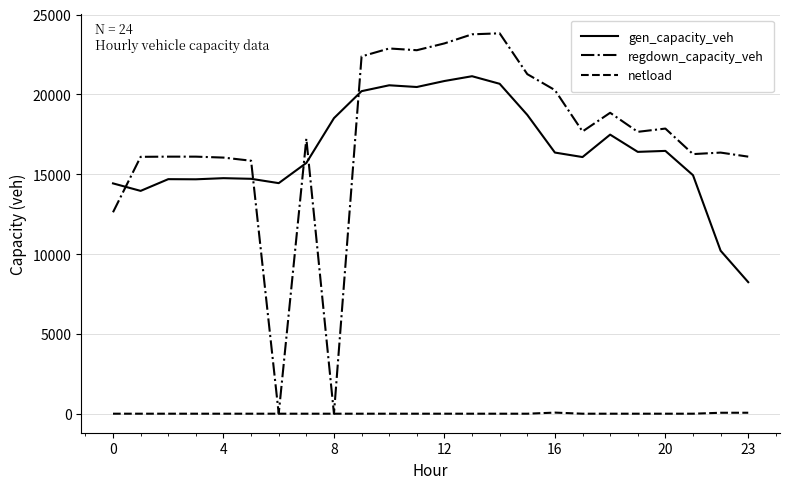

What is the maximum value shown in the chart?

23822.0